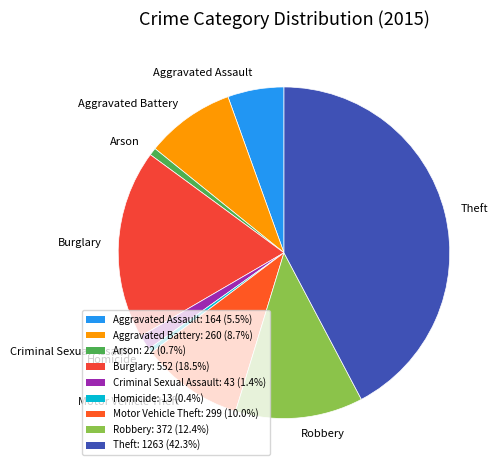

True or false: Theft accounts for 48% of the total.

False